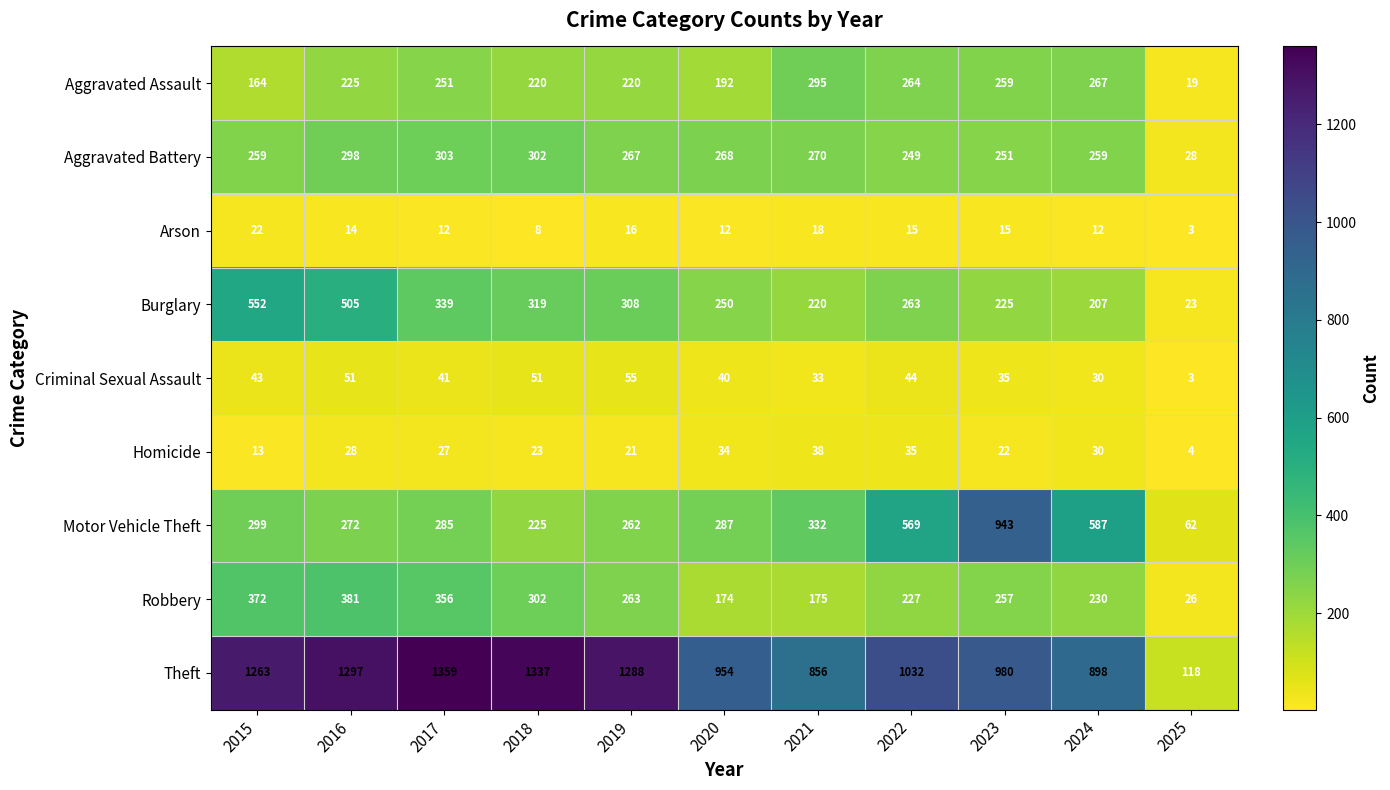

At which label does Homicide first exceed 27?

2016